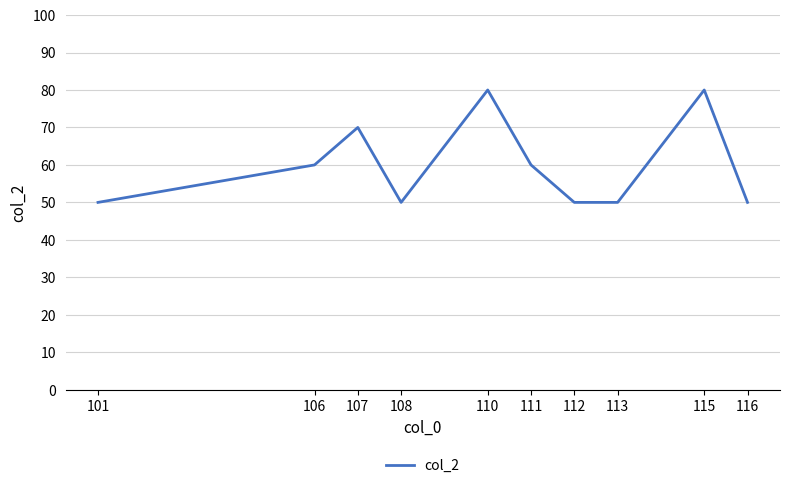

Reading left to right, what are all the values shown in this chart?

101=50	106=60	107=70	108=50	110=80	111=60	112=50	113=50	115=80	116=50